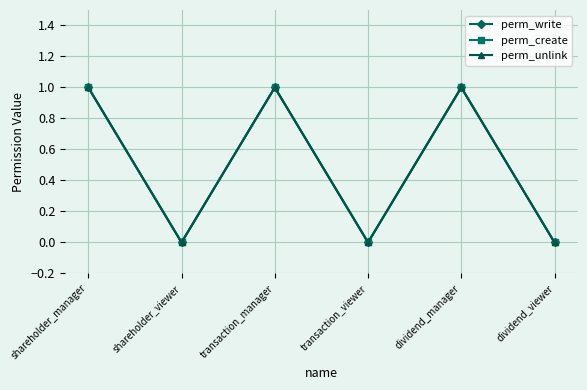

How many lines are shown in the chart?

3